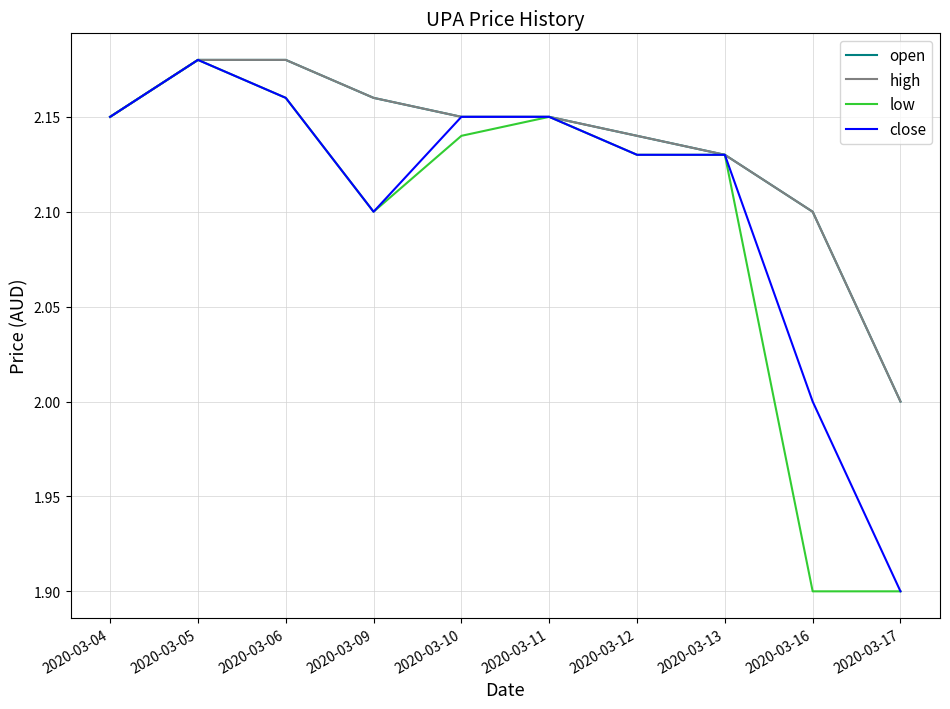

Reading left to right, extract all data points from this chart.

open: 2.1	2.2	2.2	2.2	2.1	2.1	2.1	2.1	2.1	2.0
high: 2.1	2.2	2.2	2.2	2.1	2.1	2.1	2.1	2.1	2.0
low: 2.1	2.2	2.2	2.1	2.1	2.1	2.1	2.1	1.9	1.9
close: 2.1	2.2	2.2	2.1	2.1	2.1	2.1	2.1	2.0	1.9